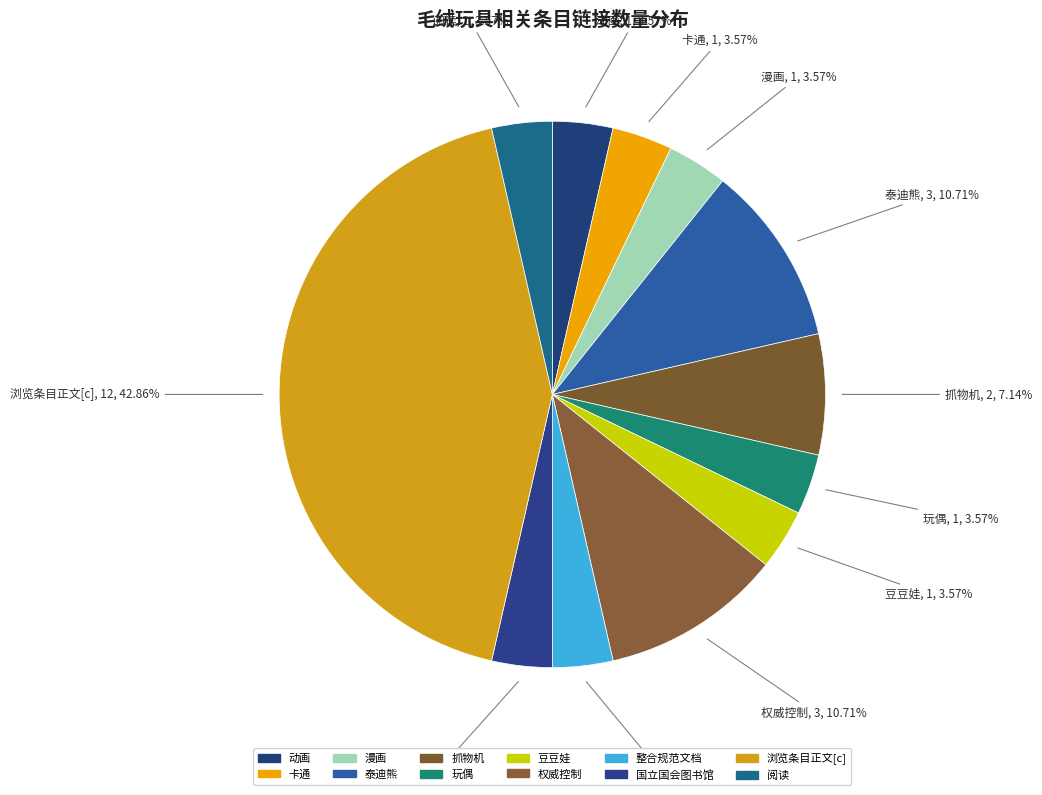

Which has a higher value, 动画 or 浏览条目正文[c]?

浏览条目正文[c]